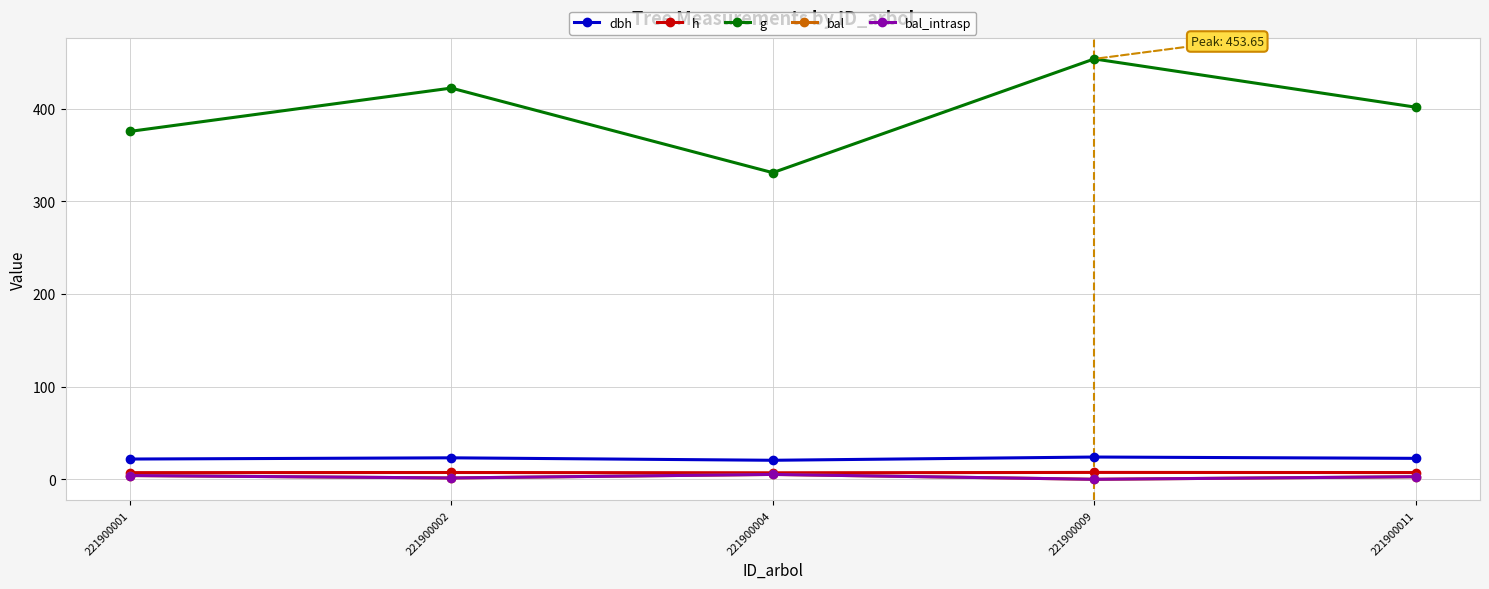

What is the sum of the dbh values at 221900011 and 221900002?

45.8